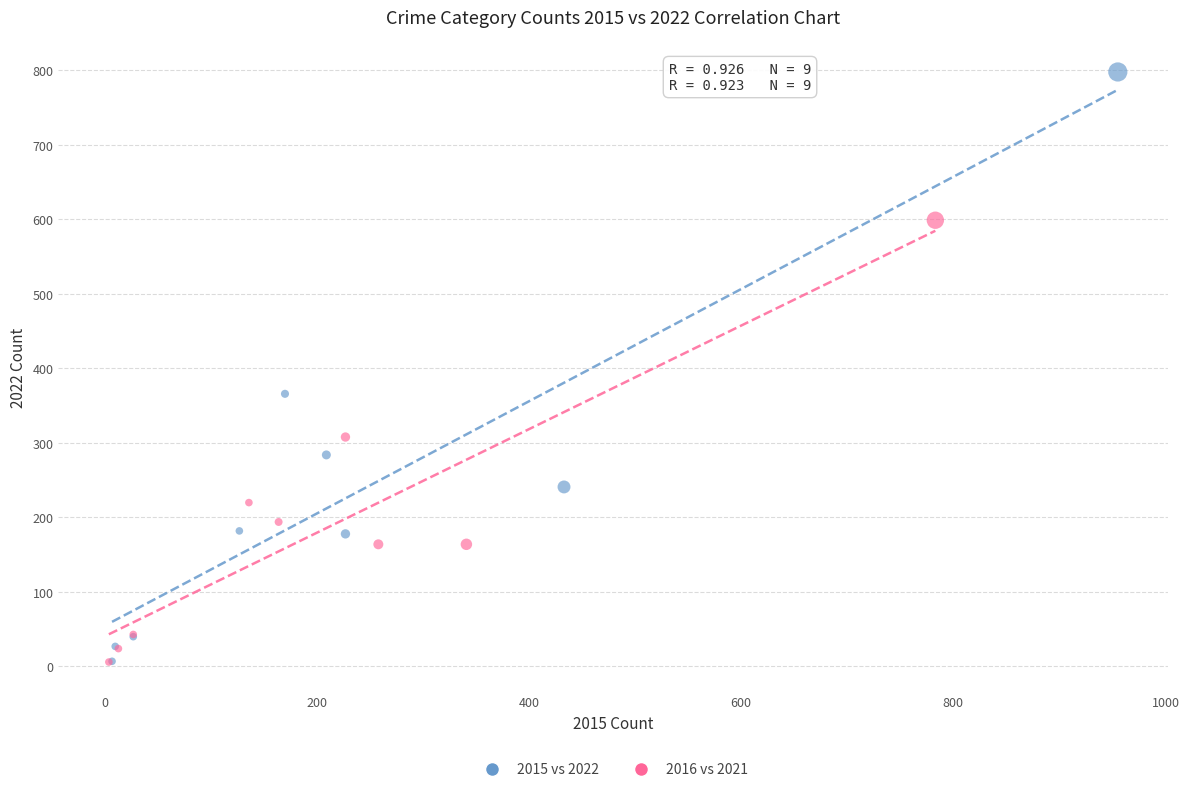

Which series has the largest Y range (max minus min)?

2015 vs 2022